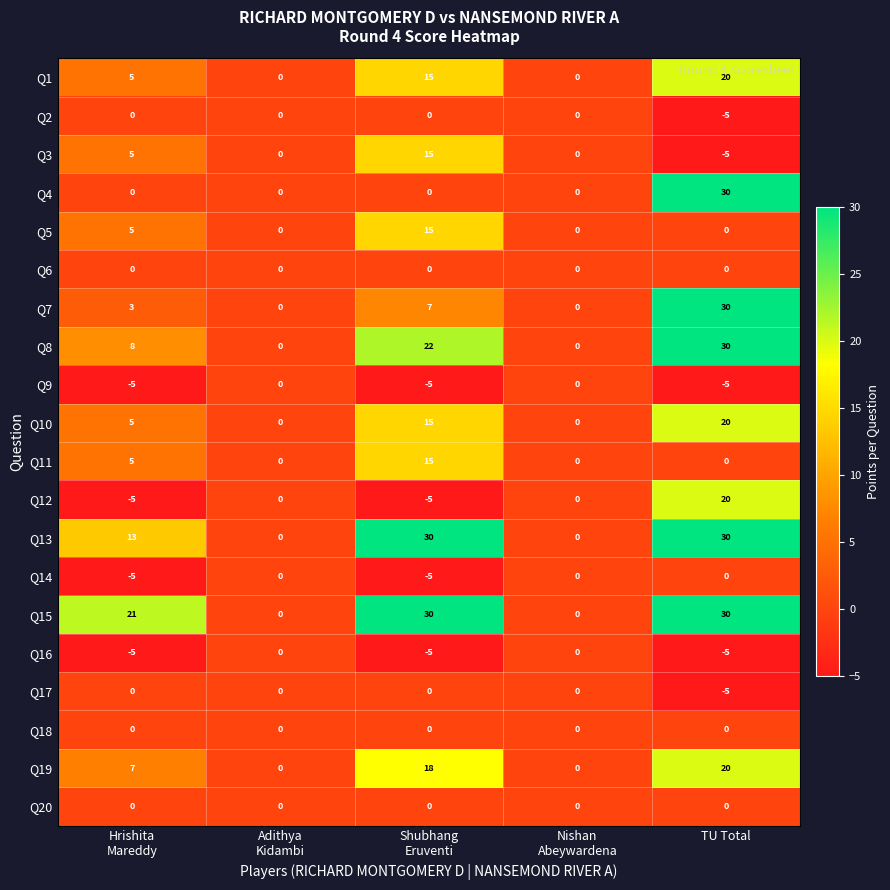

Which series has the largest total across all categories?

Q15